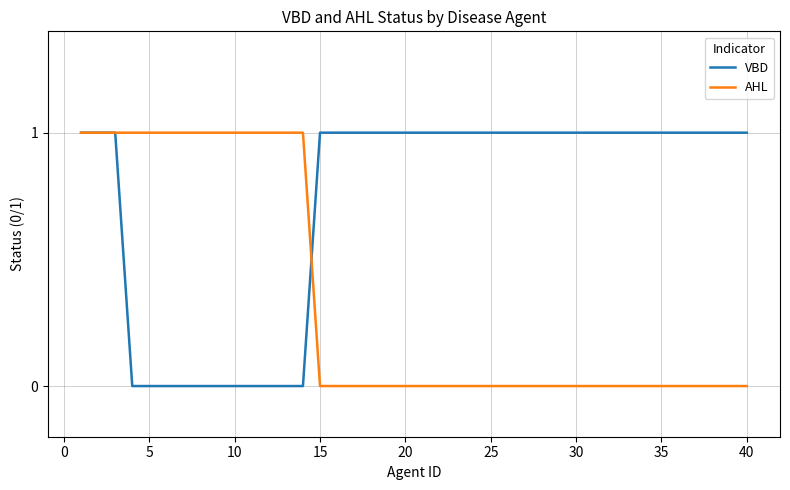

Rank the series by their average value, from highest to lowest.

VBD, AHL